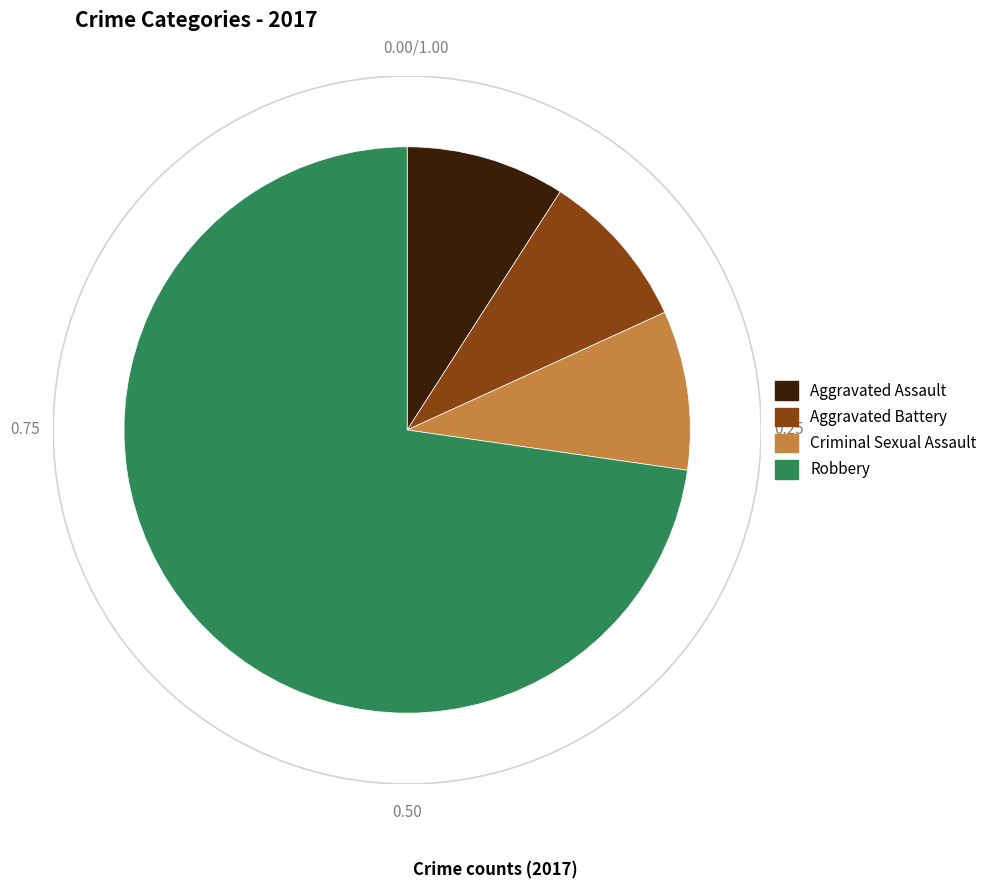

Approximately how many times larger is the value at Robbery compared to Aggravated Assault?

8.0